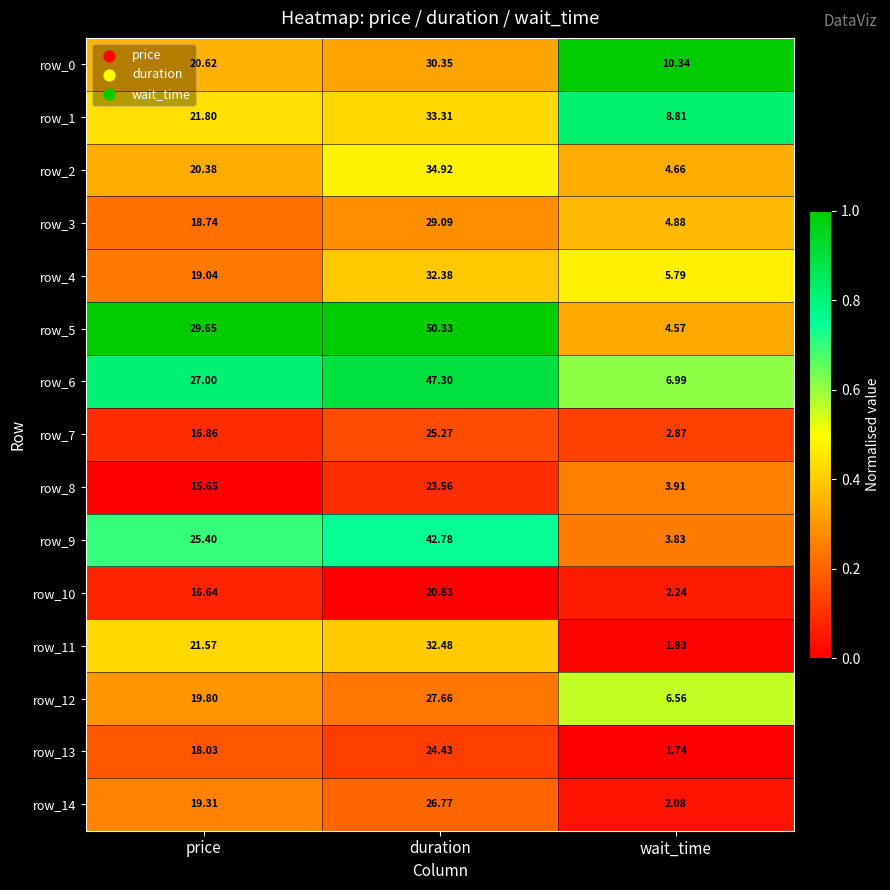

Where is row_4 nearest to the value 19?

price